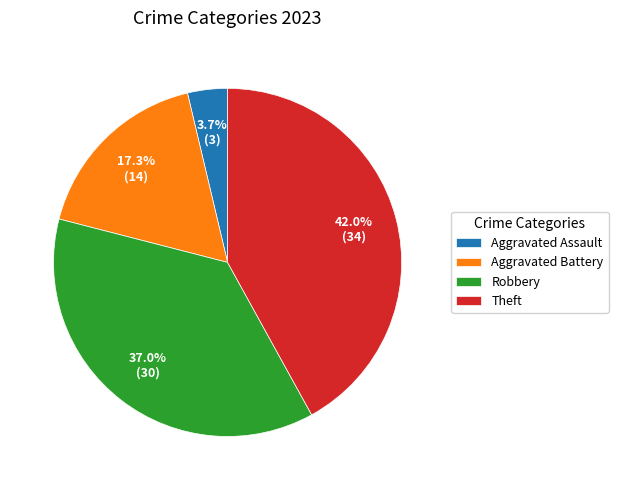

To the nearest percent, what is the average slice percentage?

25%